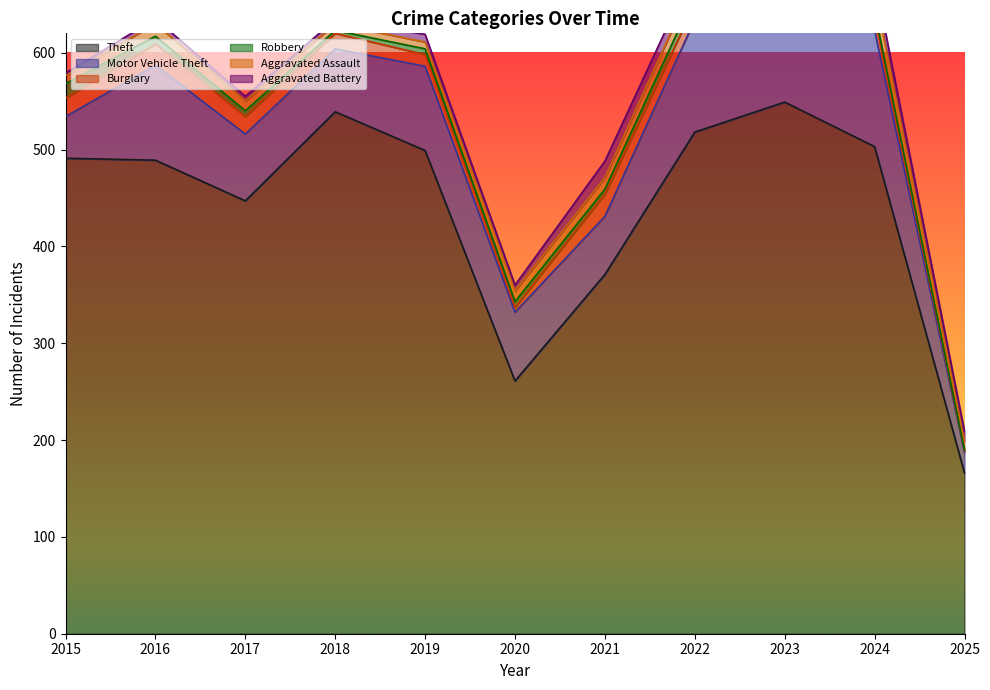

What is the value of the Motor Vehicle Theft point at the 8th from the left?

116